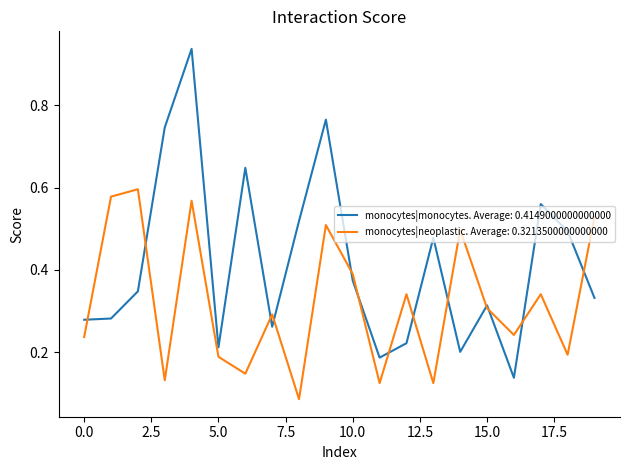

Which series has the largest total across all categories?

monocytes|monocytes. Average: 0.4149000000000000